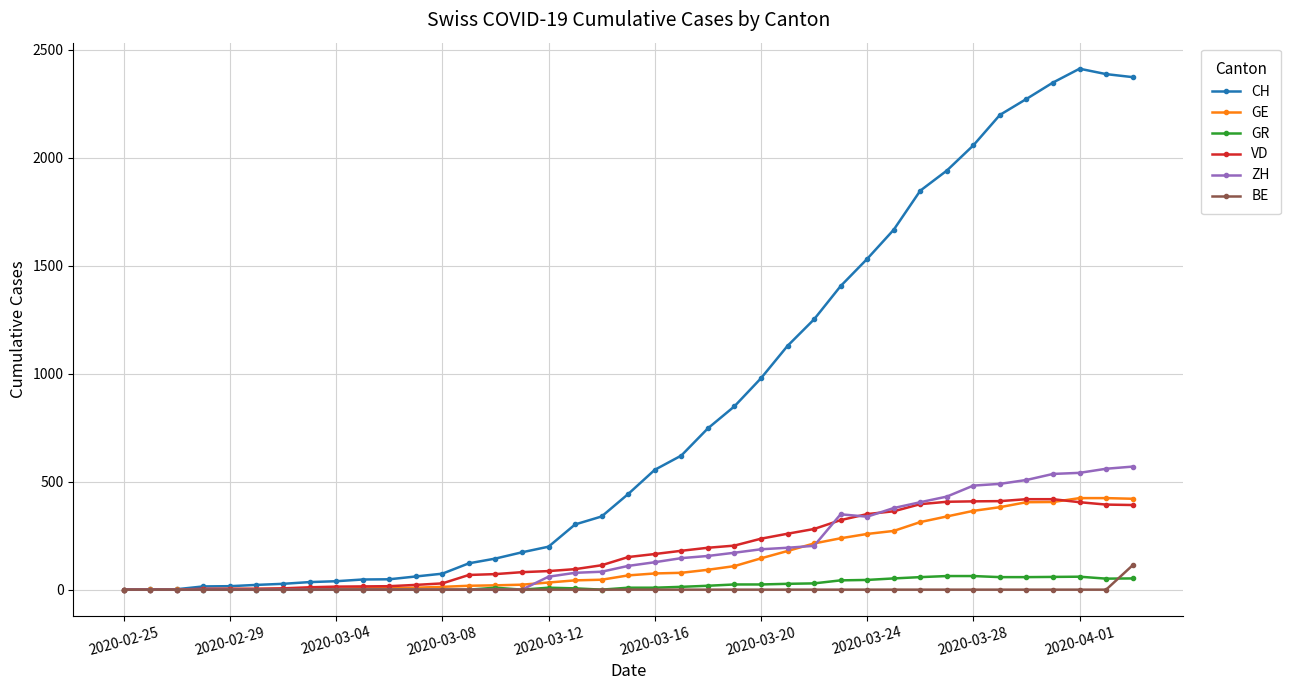

Which series has the largest range (max minus min)?

CH